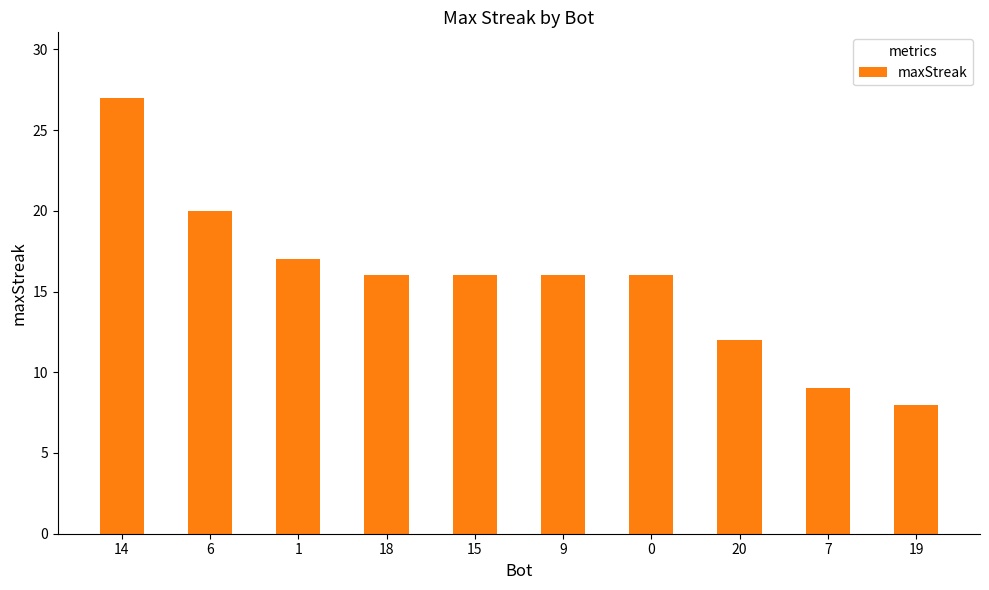

What is the change in value from 6 to 1?

-3